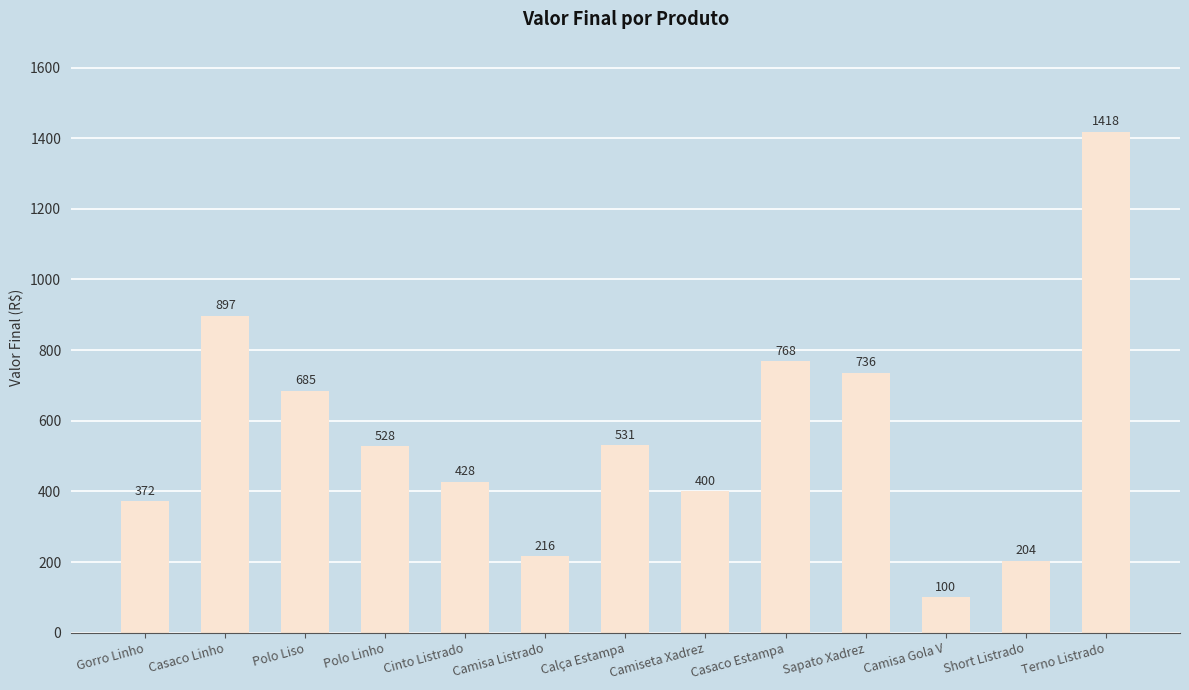

What is the sum of the values at Camiseta Xadrez and Polo Linho?

928